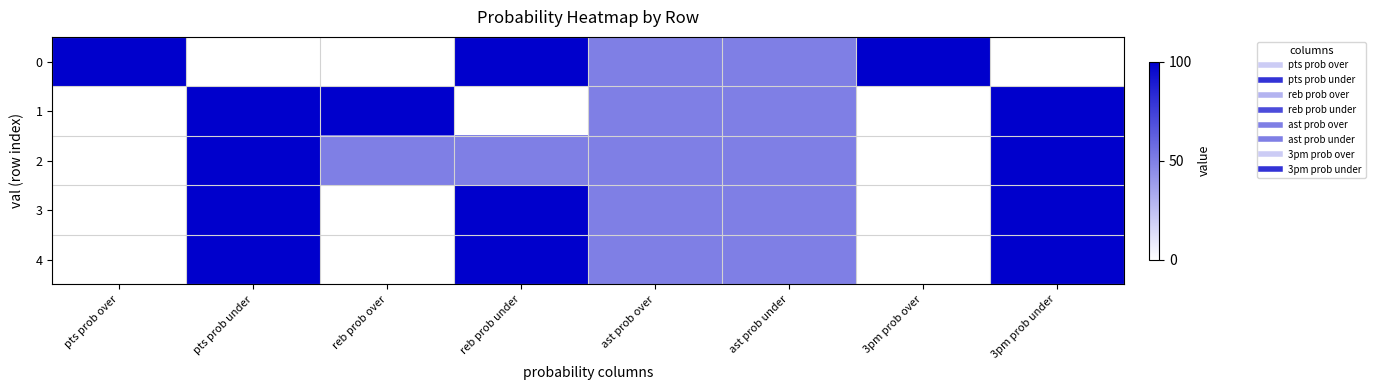

Reading left to right, list all the values displayed in this chart.

0: pts prob over=1.0	pts prob under=0.0	reb prob over=0.0	reb prob under=1.0	ast prob over=0.5	ast prob under=0.5	3pm prob over=1.0	3pm prob under=0.0
1: pts prob over=0.0	pts prob under=1.0	reb prob over=1.0	reb prob under=0.0	ast prob over=0.5	ast prob under=0.5	3pm prob over=0.0	3pm prob under=1.0
2: pts prob over=0.0	pts prob under=1.0	reb prob over=0.5	reb prob under=0.5	ast prob over=0.5	ast prob under=0.5	3pm prob over=0.0	3pm prob under=1.0
3: pts prob over=0.0	pts prob under=1.0	reb prob over=0.0	reb prob under=1.0	ast prob over=0.5	ast prob under=0.5	3pm prob over=0.0	3pm prob under=1.0
4: pts prob over=0.0	pts prob under=1.0	reb prob over=0.0	reb prob under=1.0	ast prob over=0.5	ast prob under=0.5	3pm prob over=0.0	3pm prob under=1.0